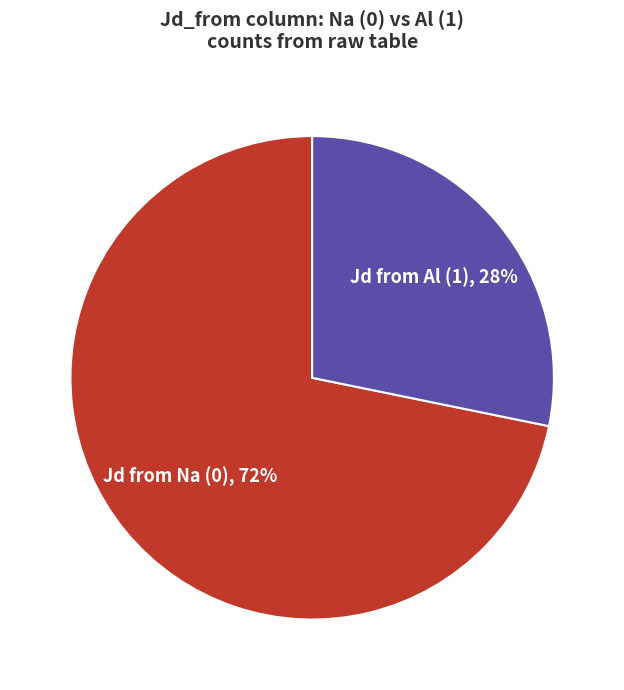

To the nearest percent, what is the average slice percentage?

50%